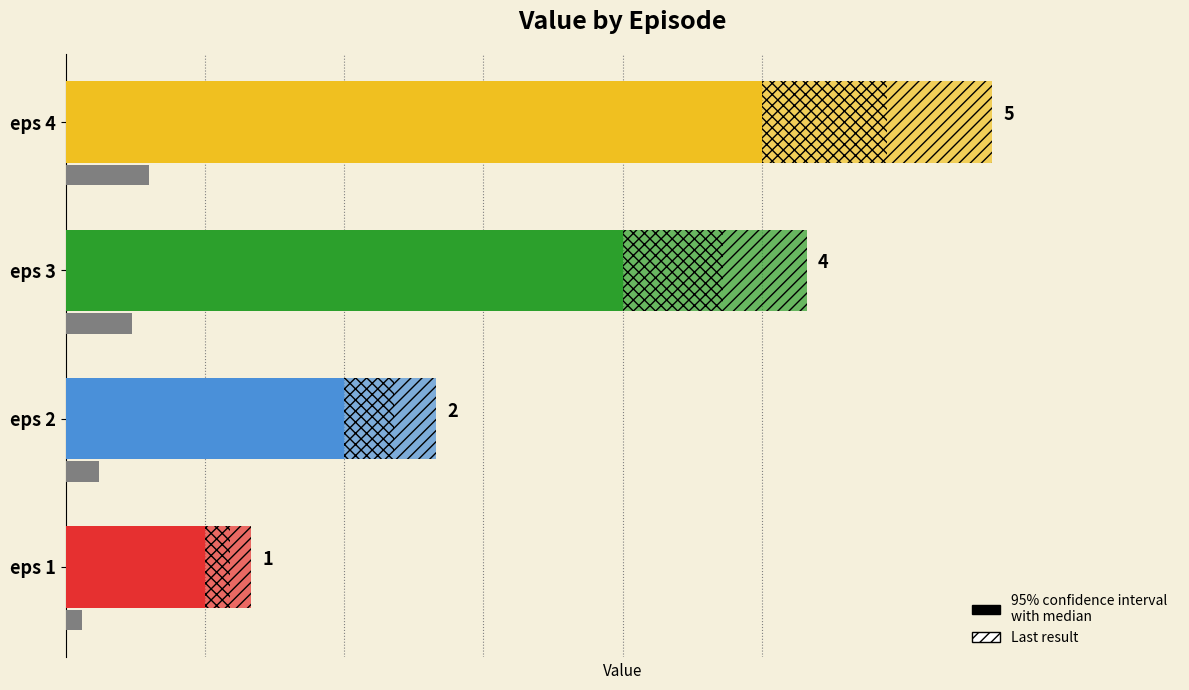

What is the value of the 2nd bar from the left?

2